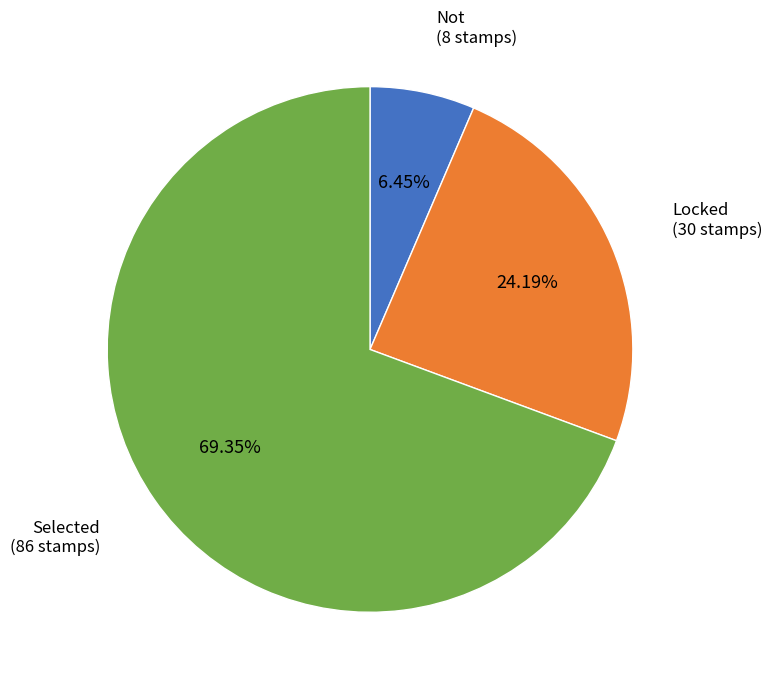

Which slice represents more than half of the pie?

Selected